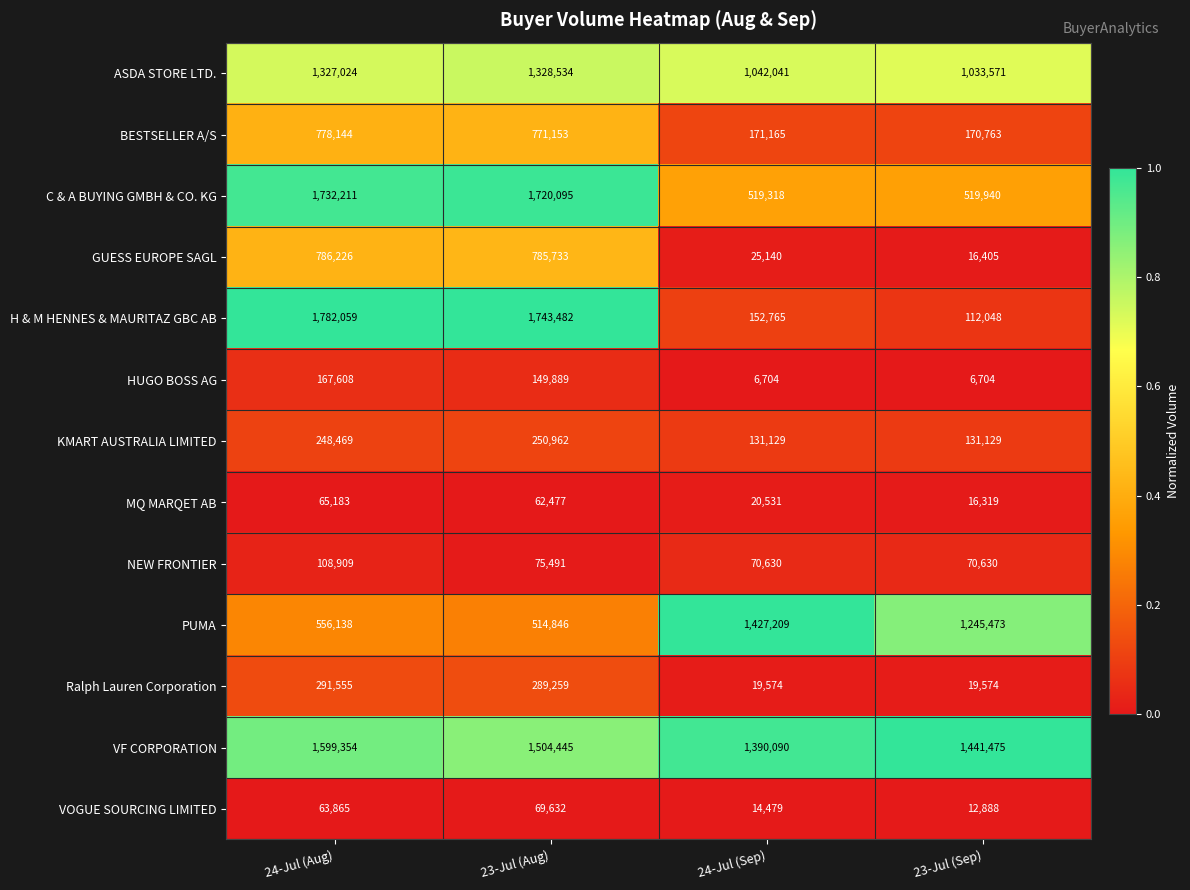

How many categories are shown in the chart?

4